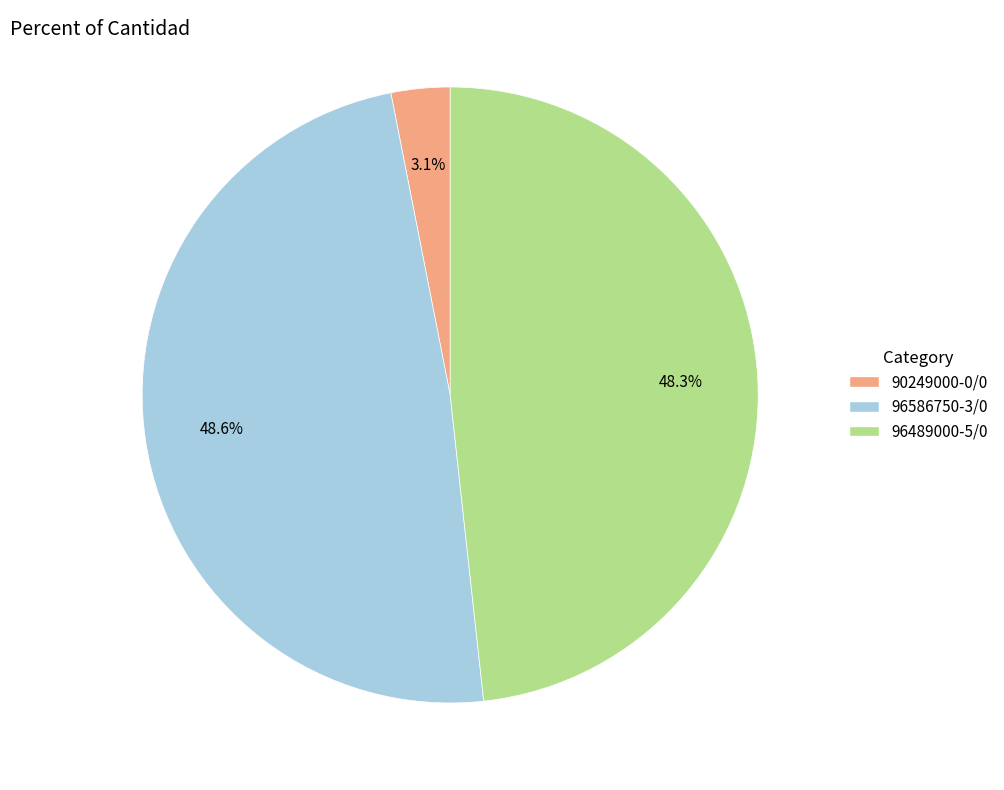

What percentage is the 96586750-3/0 slice, to the nearest percent?

49%